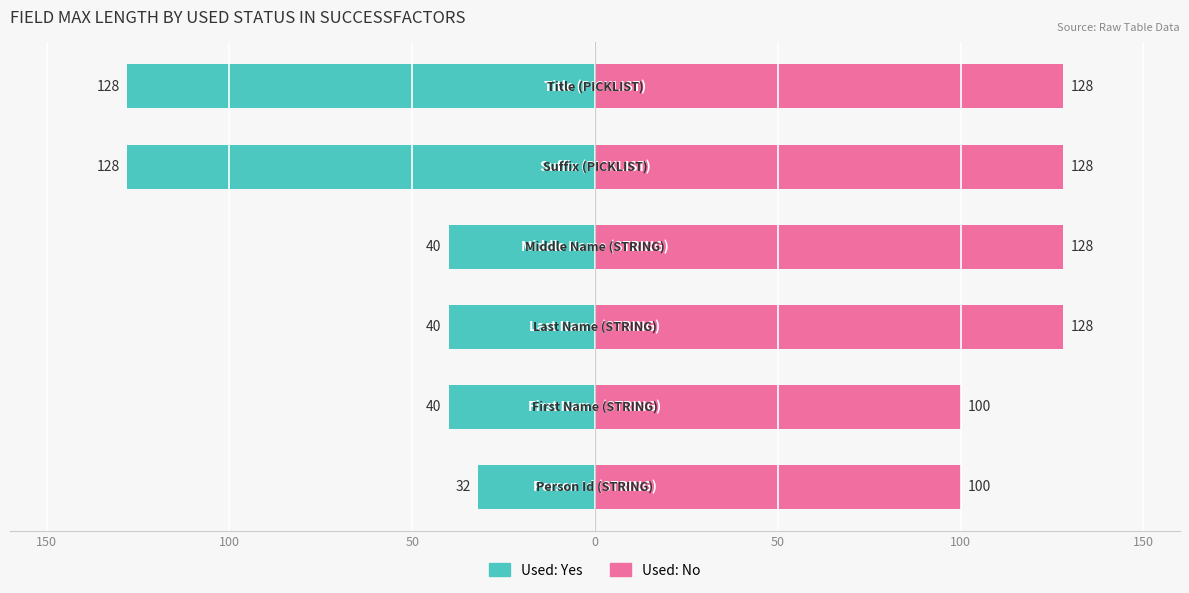

Rank the series by their maximum value, from highest to lowest.

Used: No, Used: Yes